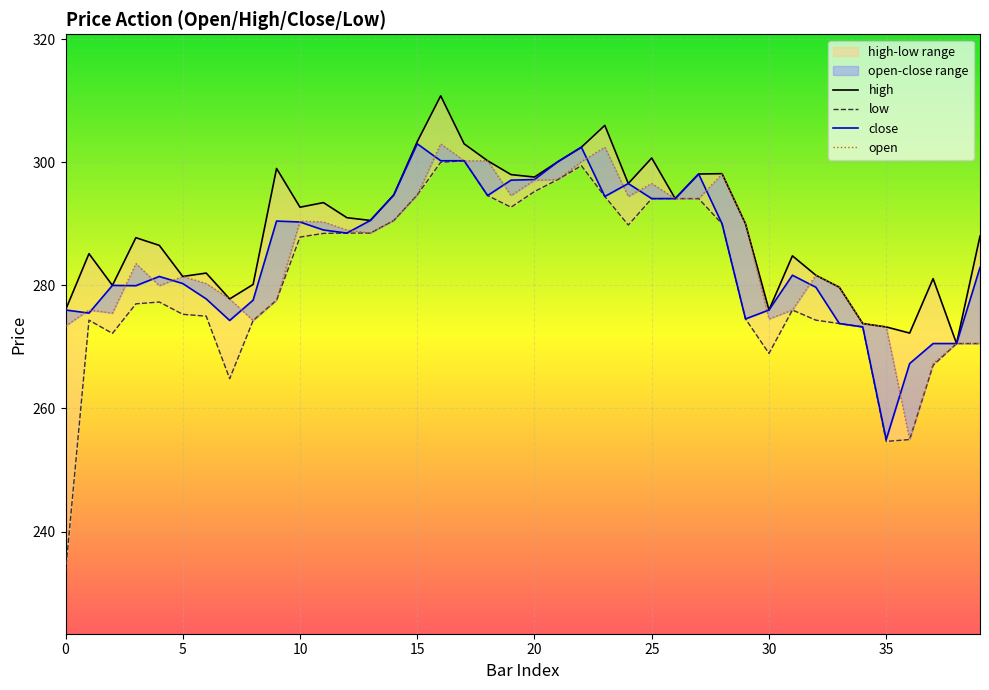

The low series shows 163.0 at 2. True or false?

False